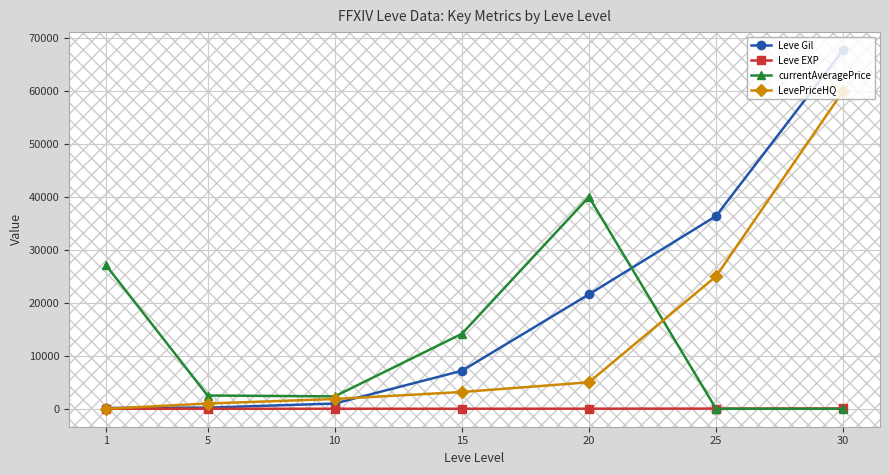

What is the maximum value shown in the chart?

67730